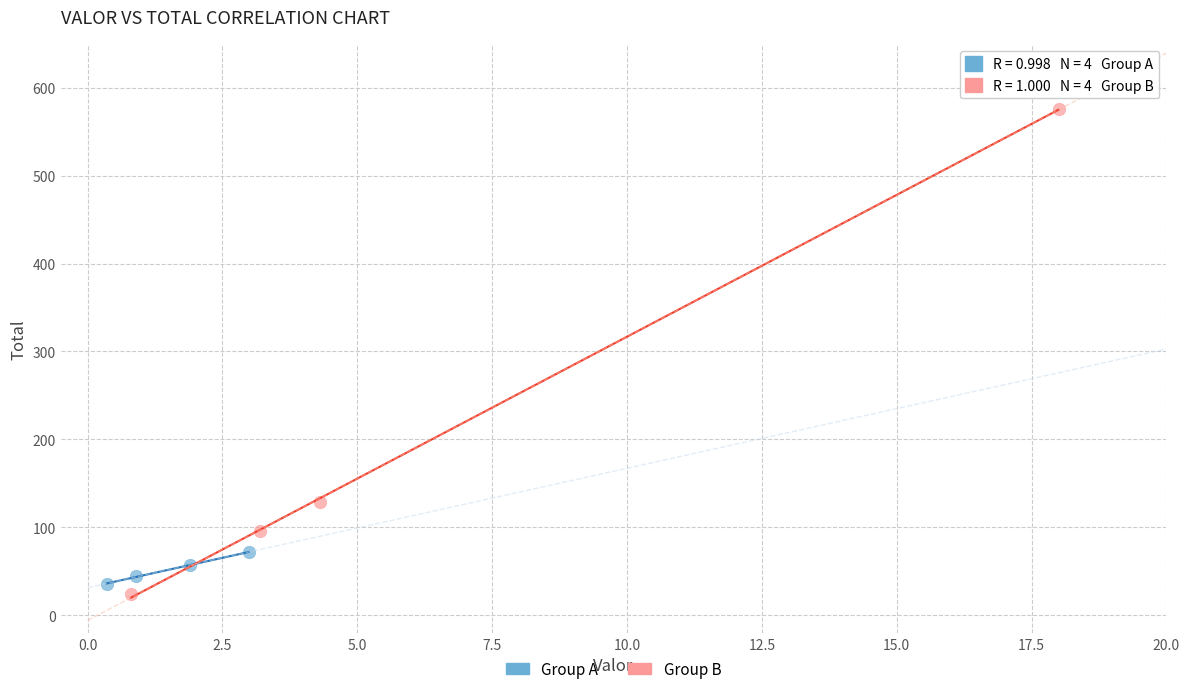

Which series reaches the maximum Y coordinate?

Group B